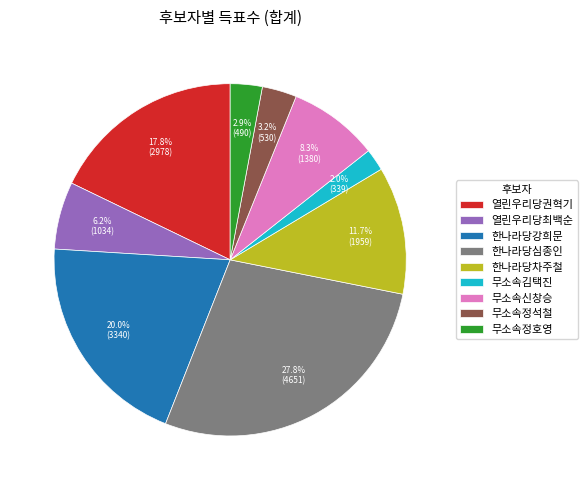

What is the largest slice in the pie chart?

한나라당심종인